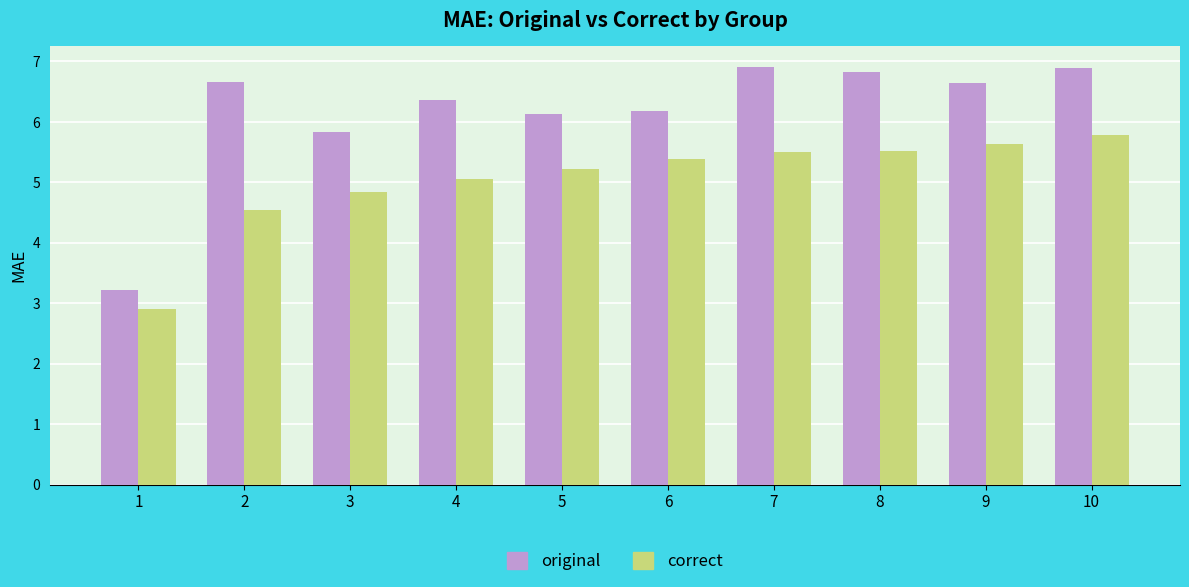

What is the minimum value for original?

3.2